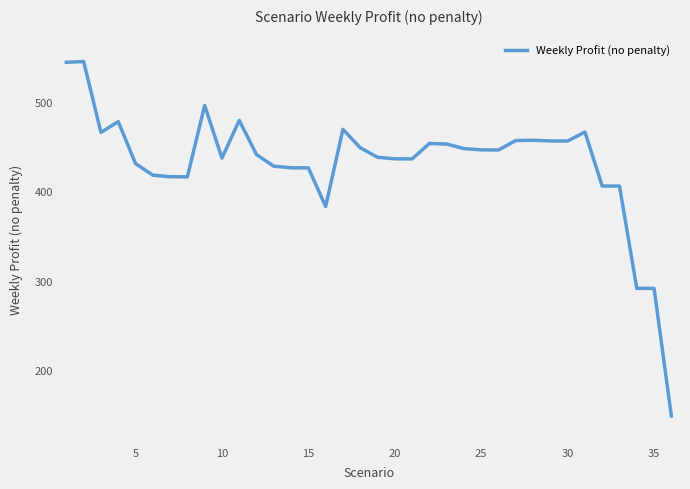

What is the difference between the maximum and minimum values?

395.8